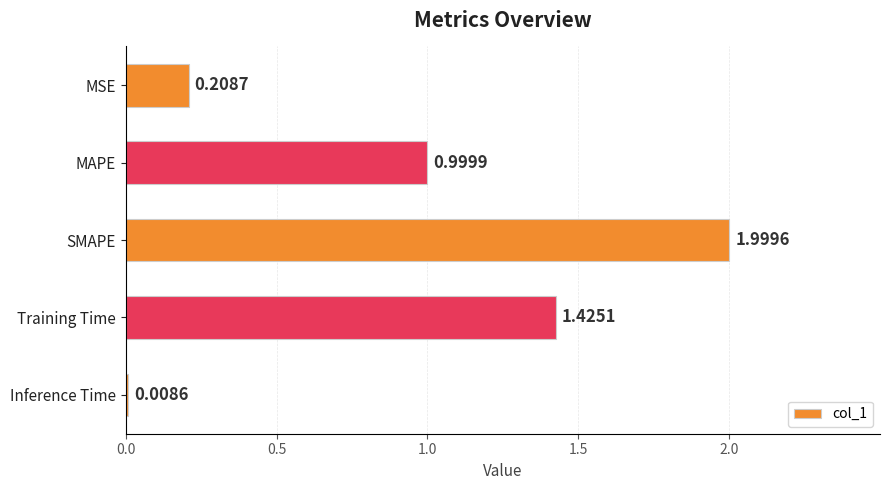

What is the difference between the values at MSE and Training Time?

1.2